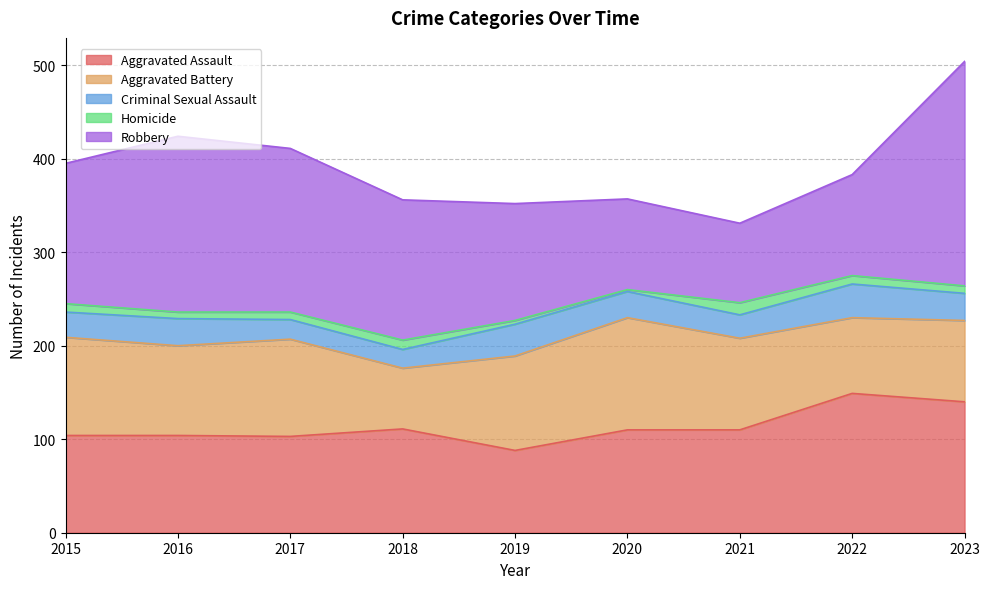

At 2020, list the series in order from smallest to largest.

Homicide, Criminal Sexual Assault, Robbery, Aggravated Assault, Aggravated Battery